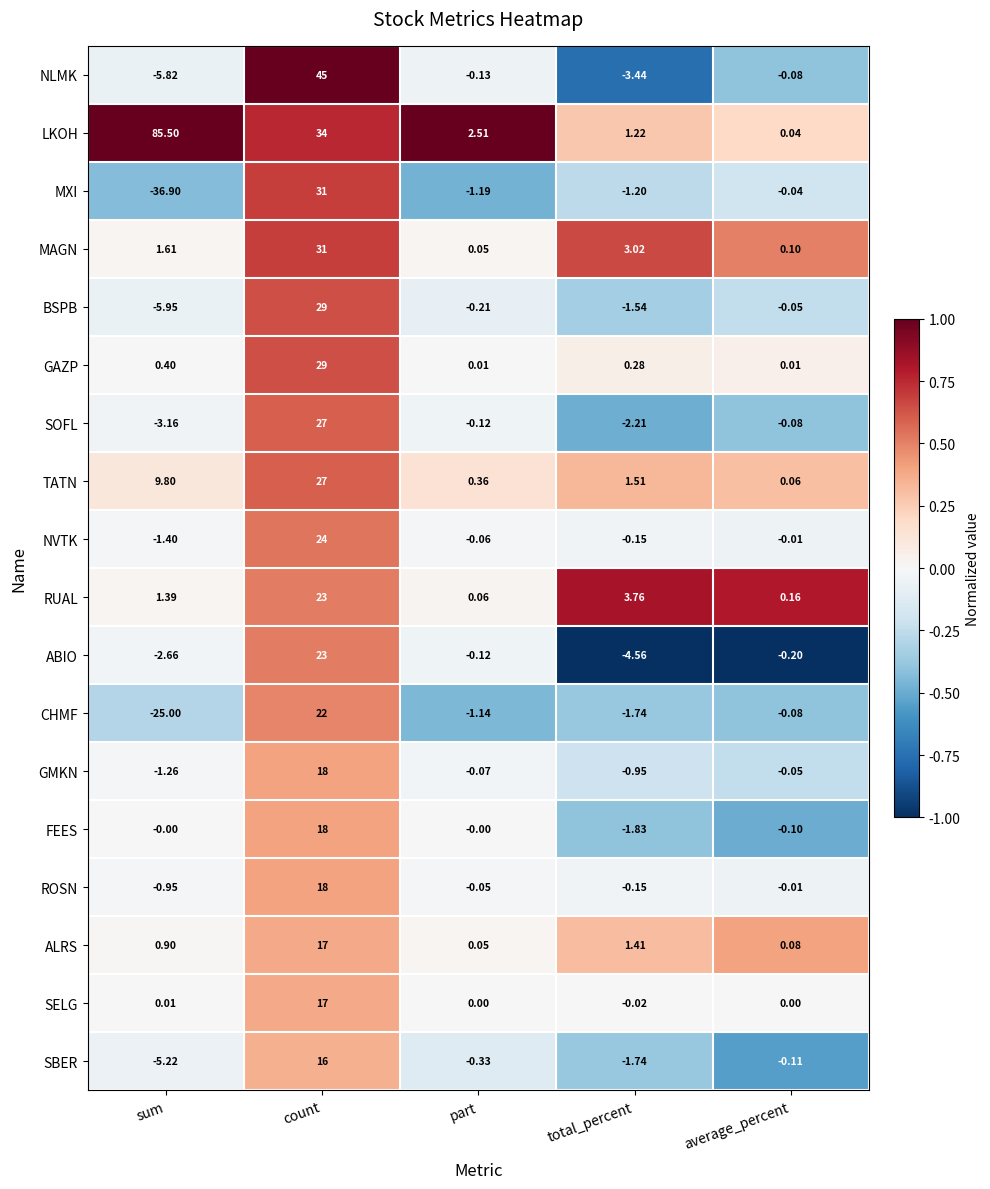

Which label corresponds to the largest value in the chart?

sum